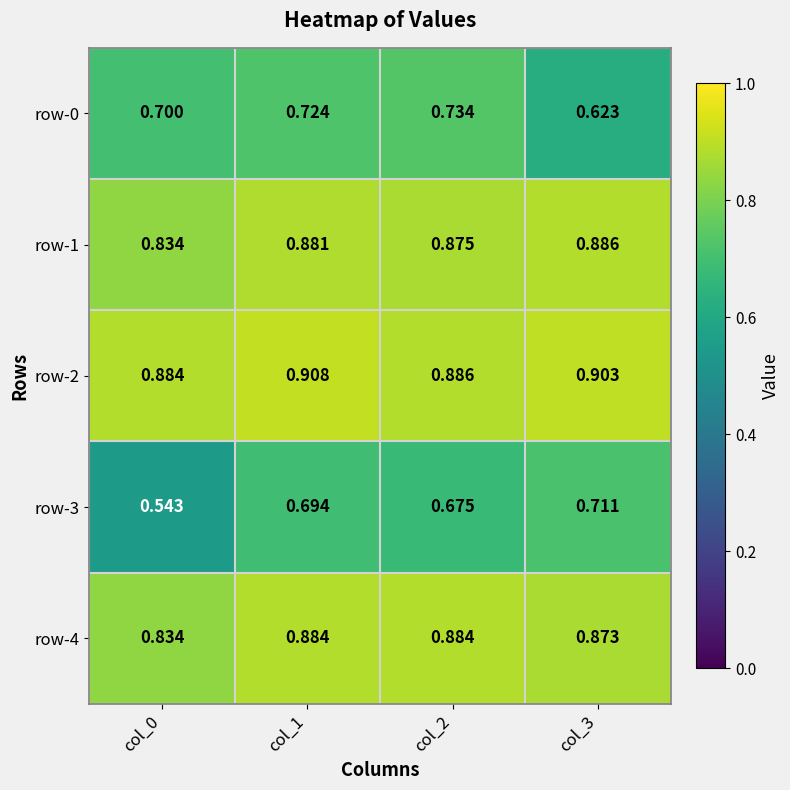

Count the number of data series in this chart.

5